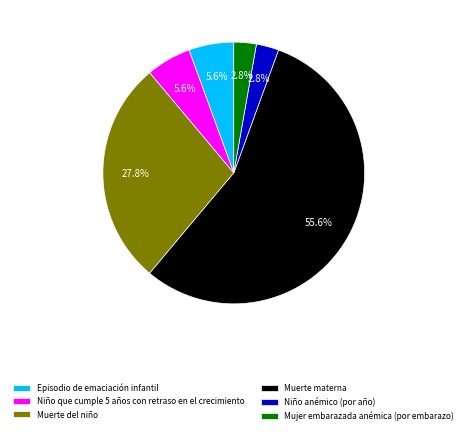

Which slice is the largest?

Muerte materna